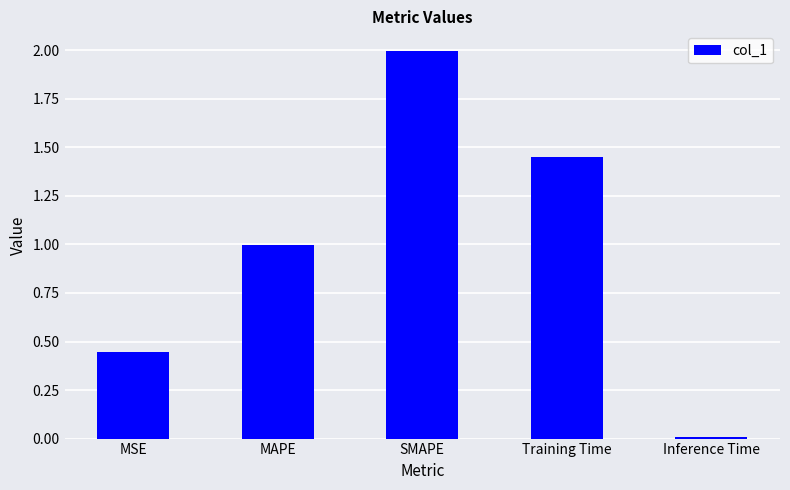

What is the greatest value displayed?

2.0